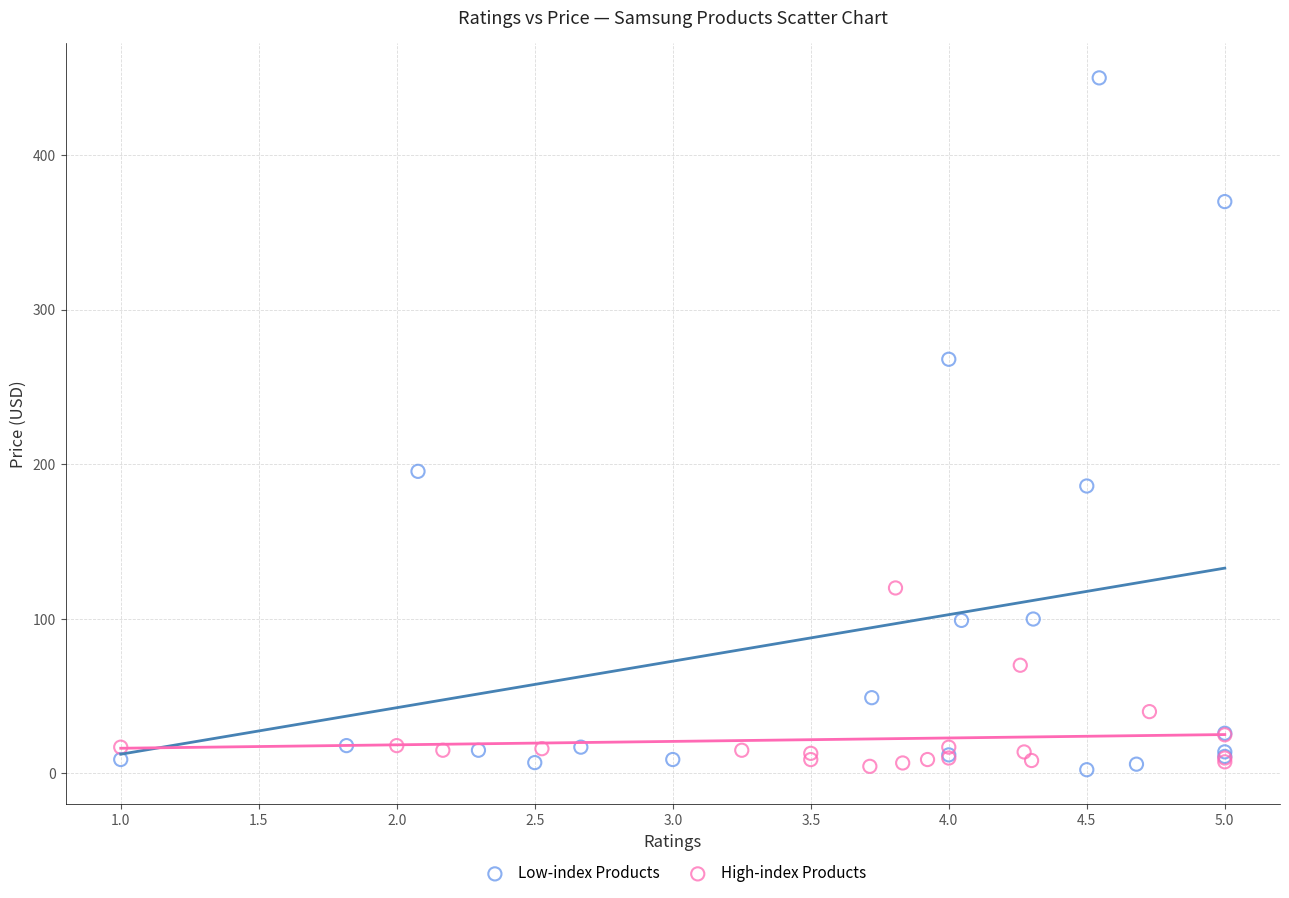

Which series has the widest spread of Y values?

Low-index Products